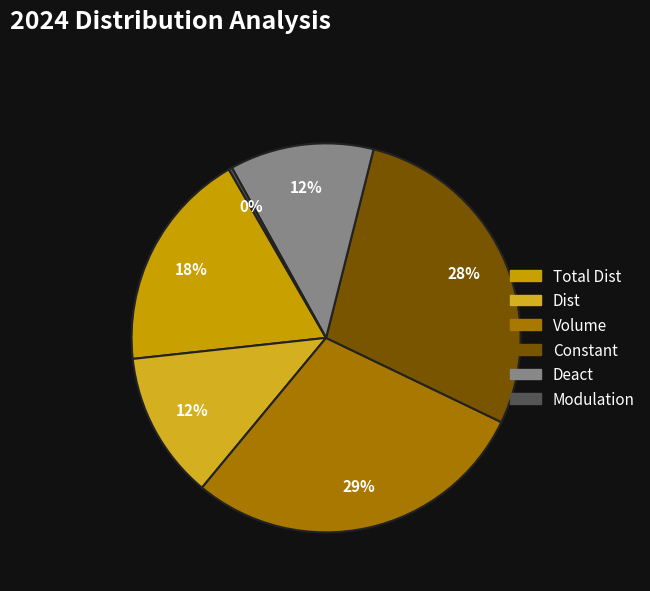

How many slices are in this pie chart?

6